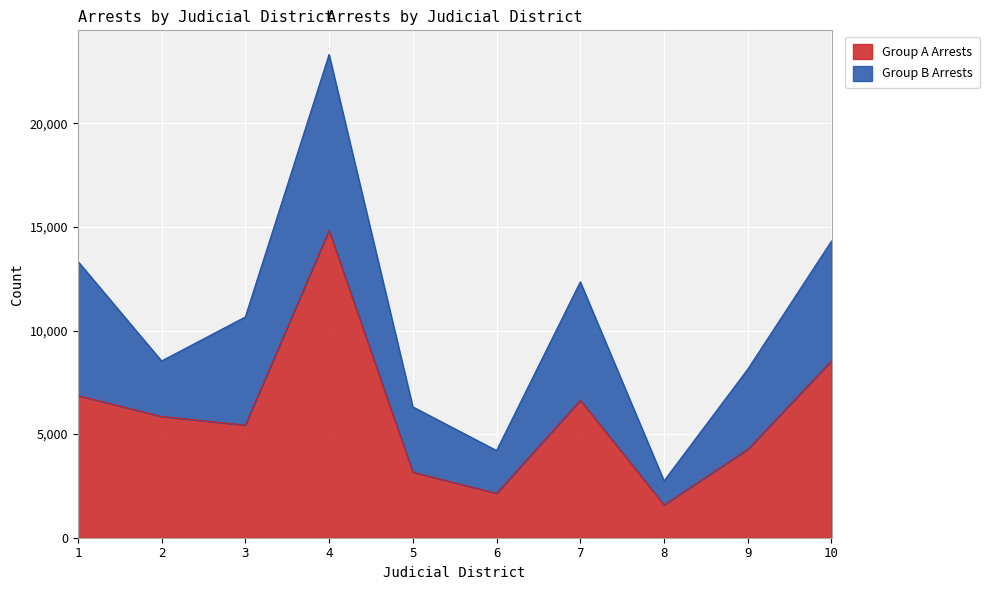

True or false: the data has more than 0 interior local peaks.

True